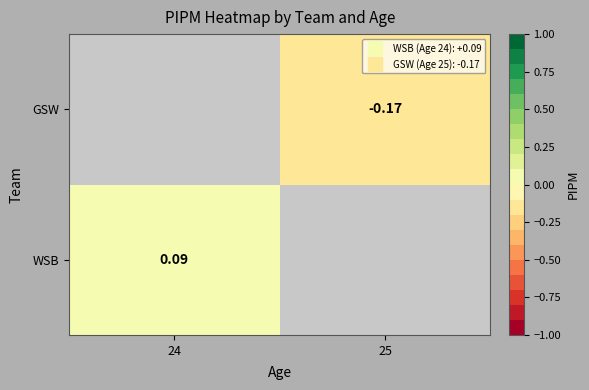

At which label is WSB closest to 0?

24